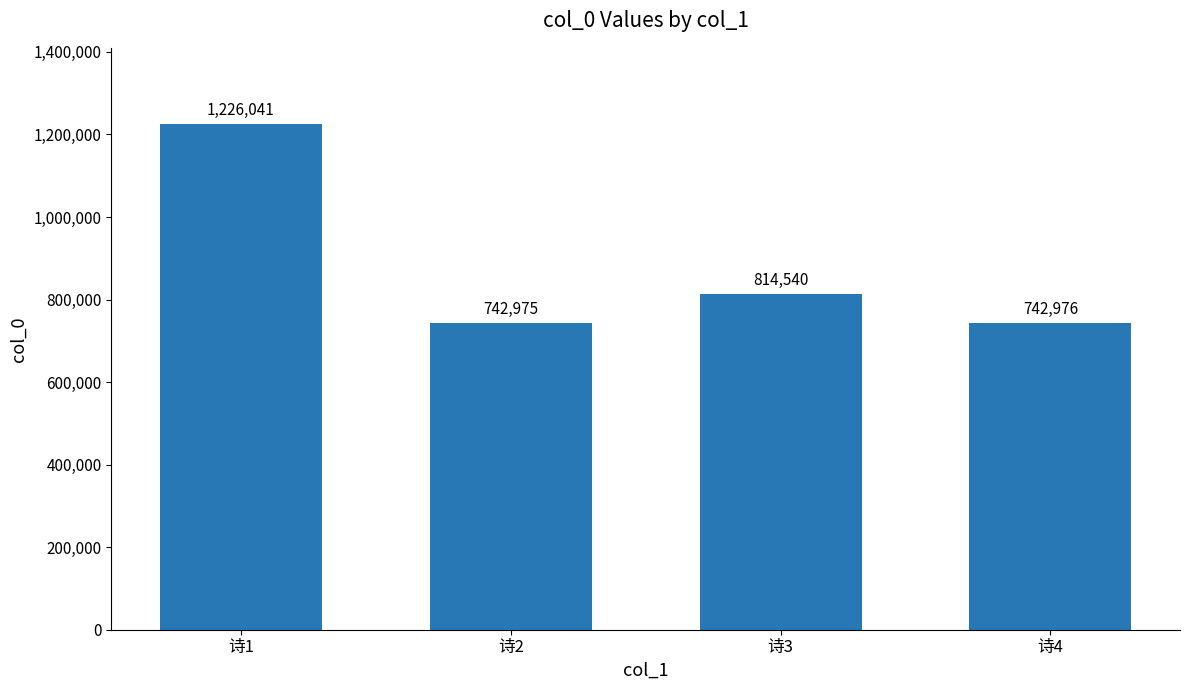

What is the value of the 1st bar from the left?

1226041